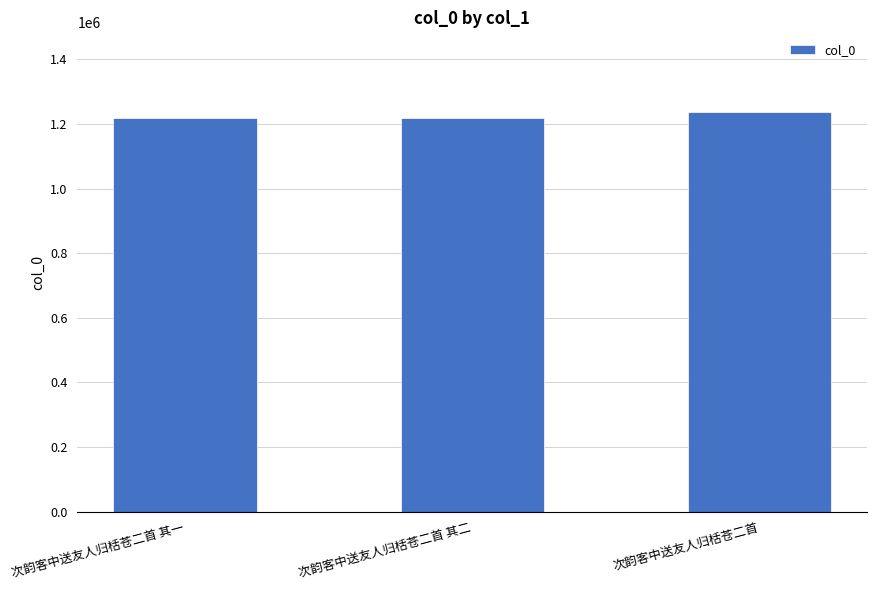

Is it true that the value at 次韵客中送友人归栝苍二首 其二 is 1961545?

False